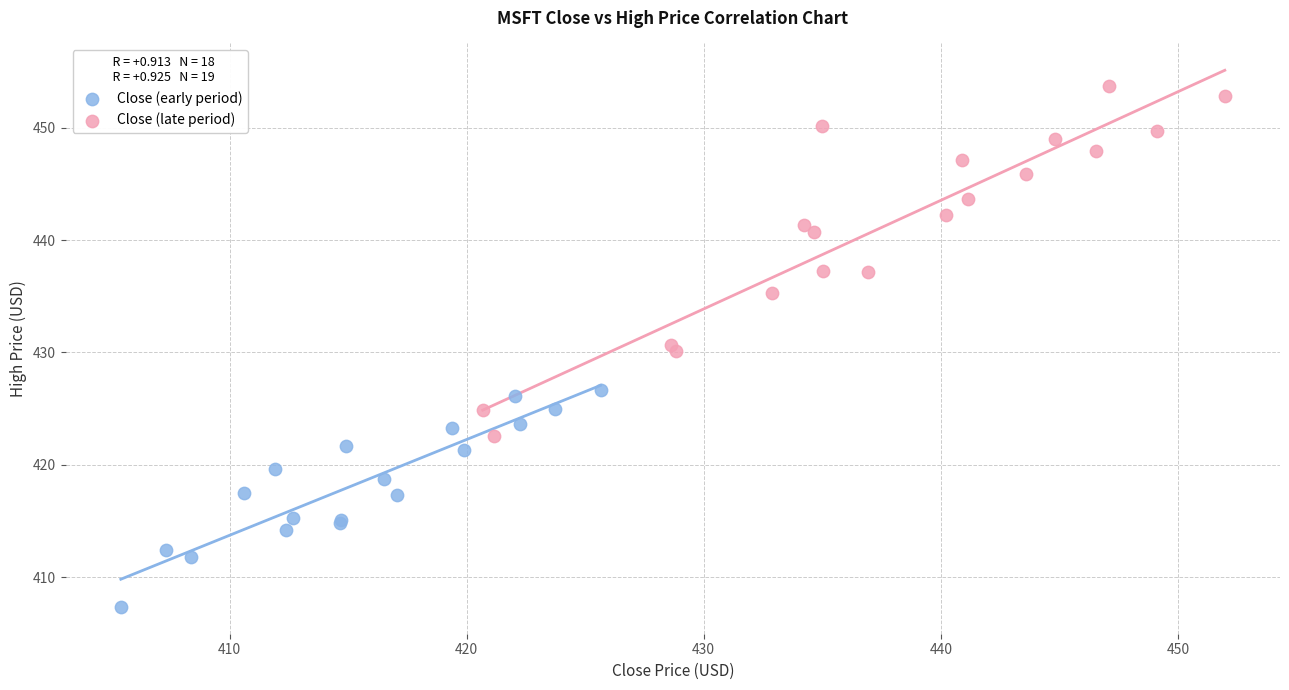

Which series has the largest Y range (max minus min)?

Close (late period)